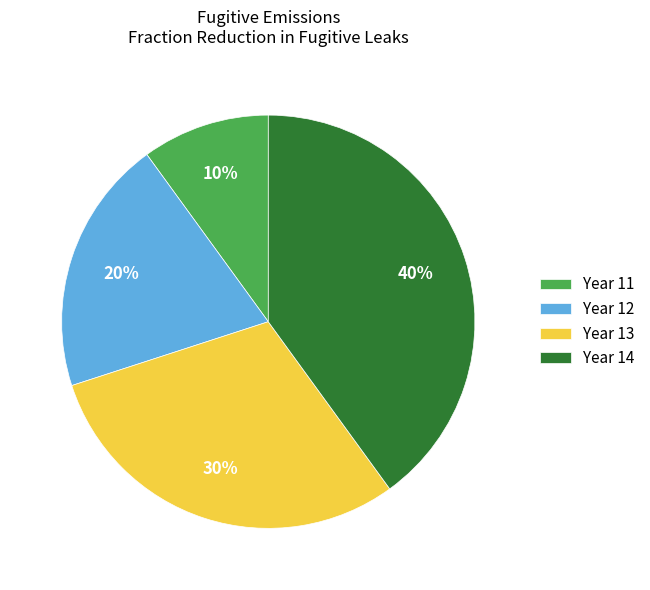

How many slices are in this pie chart?

4